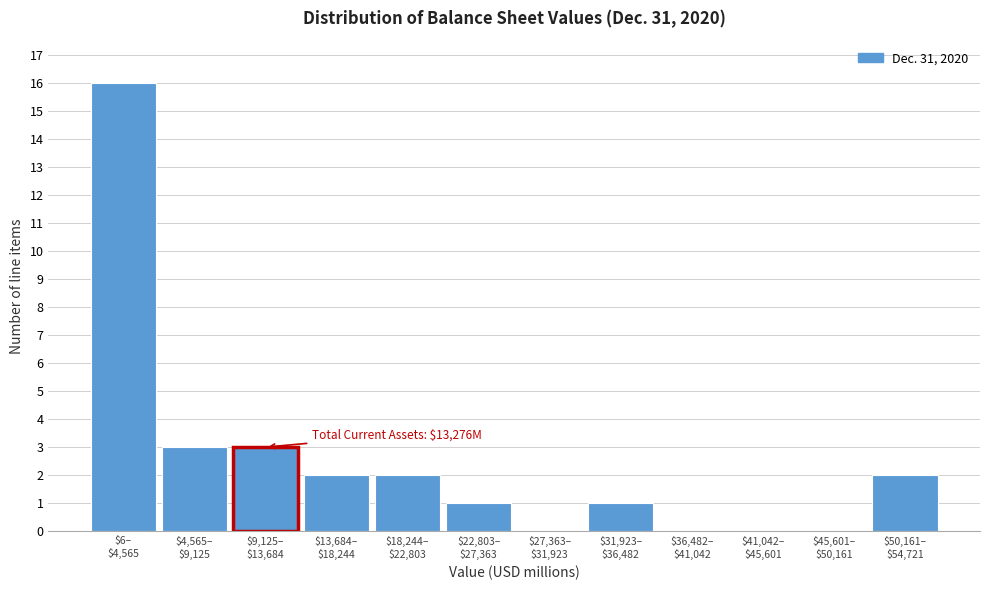

What is the greatest value displayed?

16